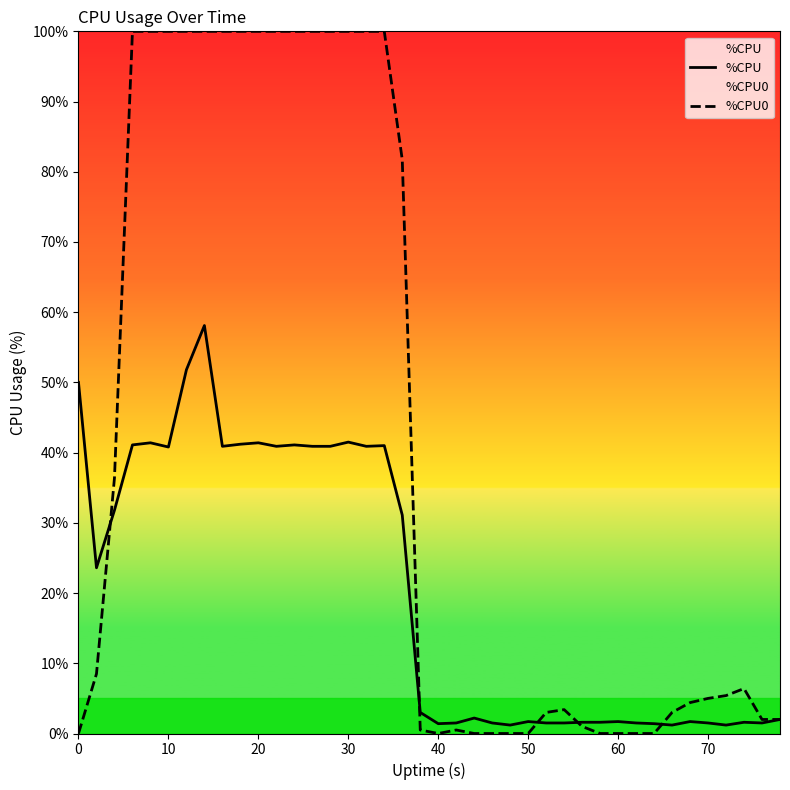

Which series has the largest total across all categories?

%CPU0